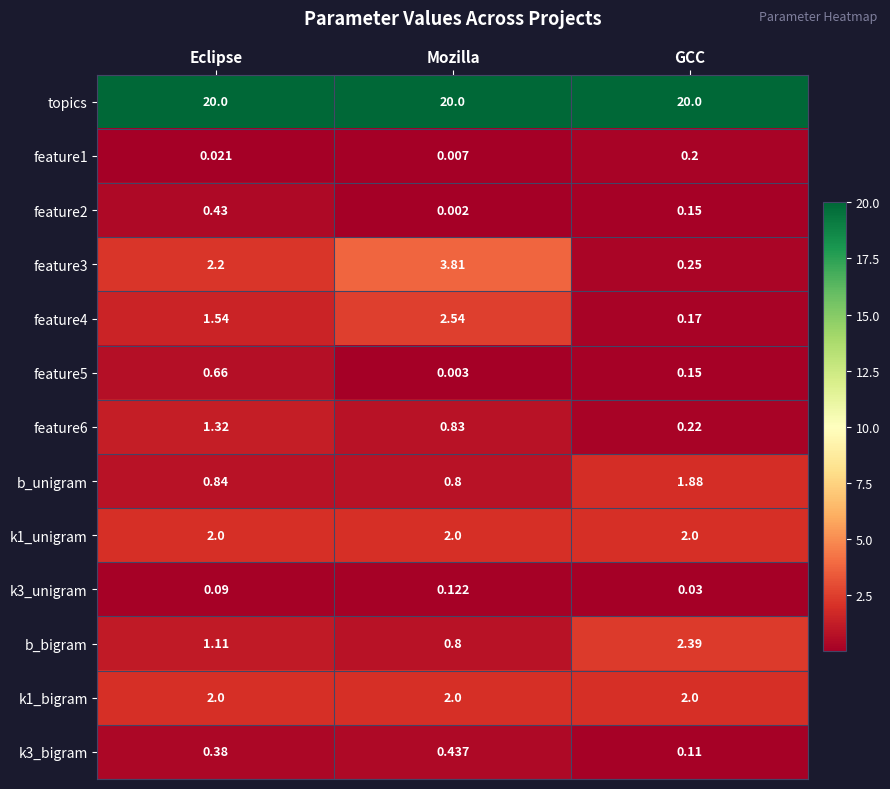

At which label does k3_bigram reach its minimum?

GCC